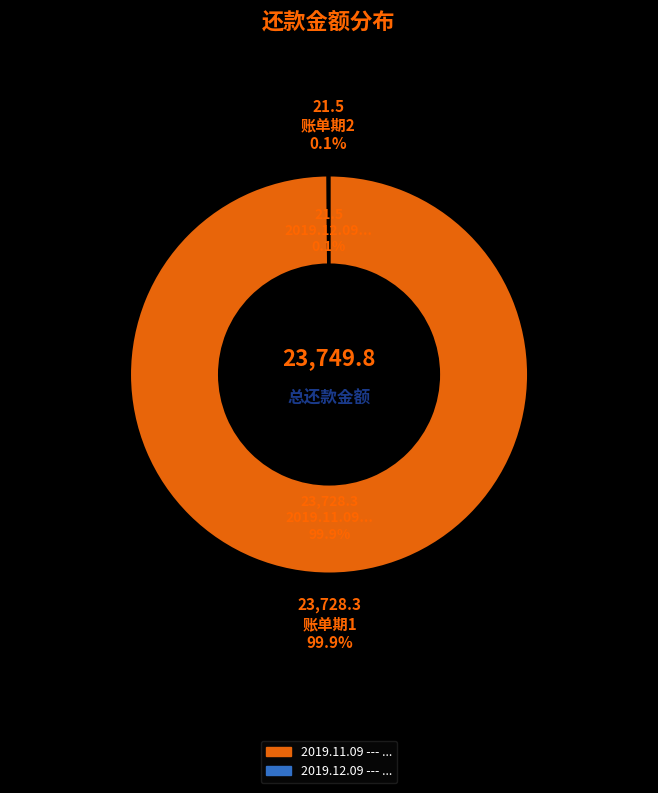

How many slices are in this pie chart?

2